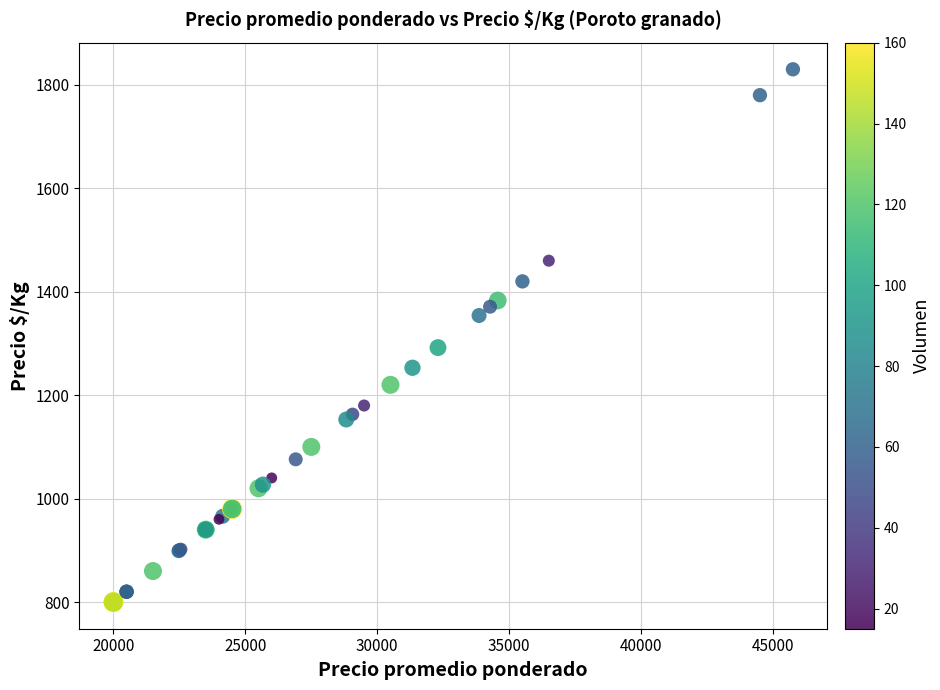

What Y value in the scatter plot is closest to 1315?

1292